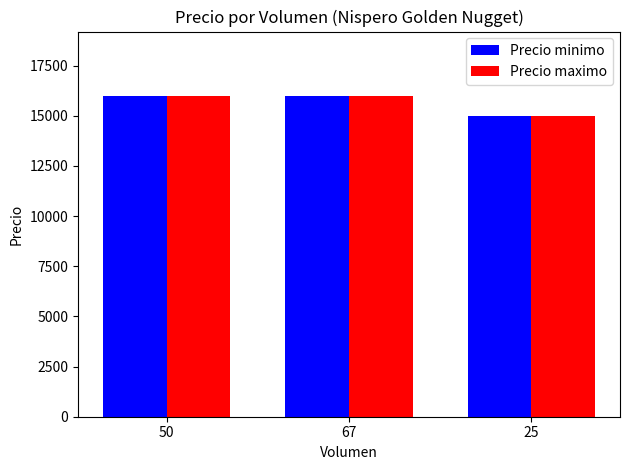

Is the value of Precio maximo at 67 greater than the value of Precio minimo at 25?

Yes